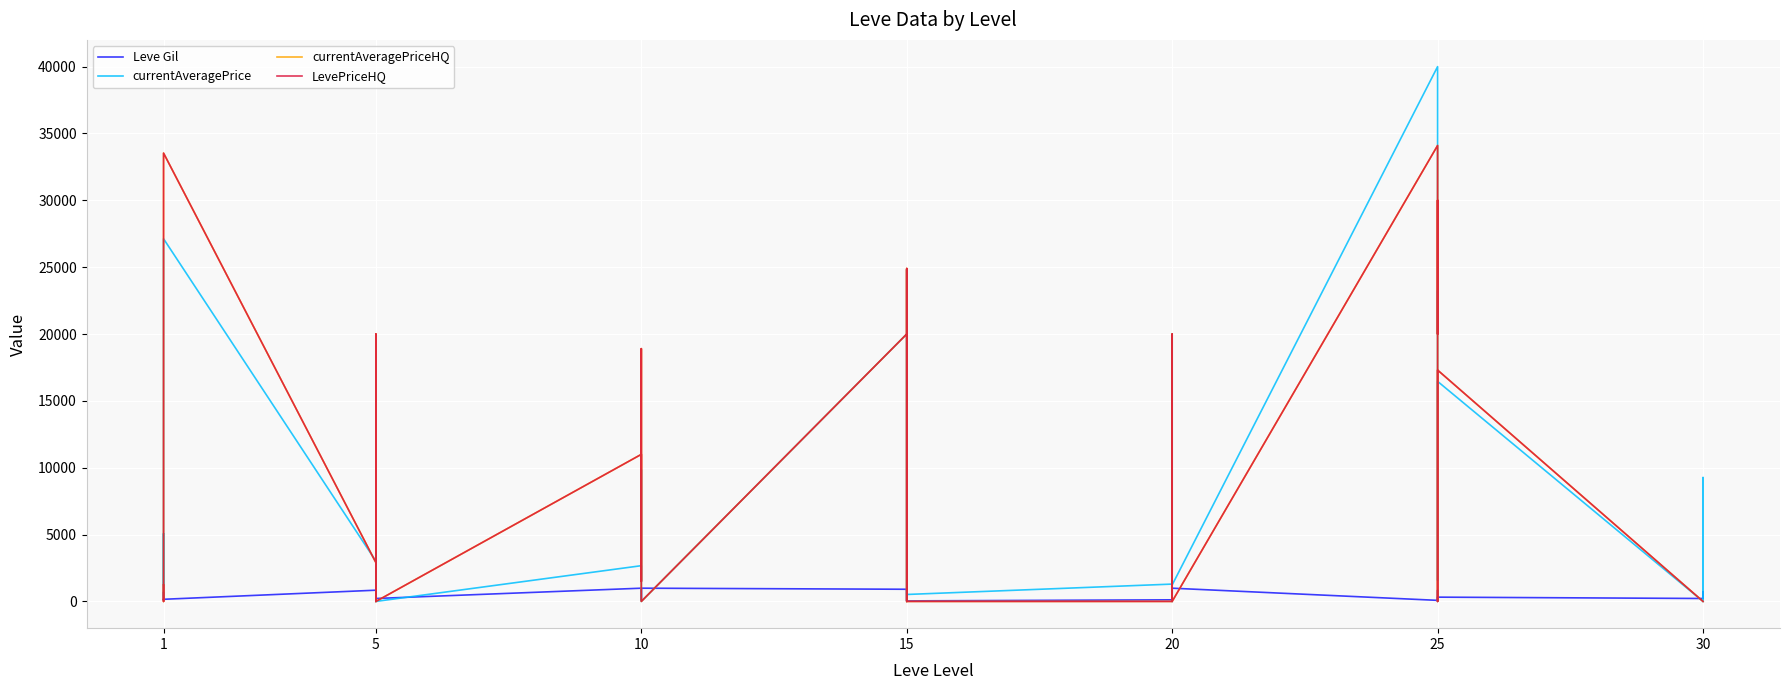

At which label does LevePriceHQ reach its minimum?

1